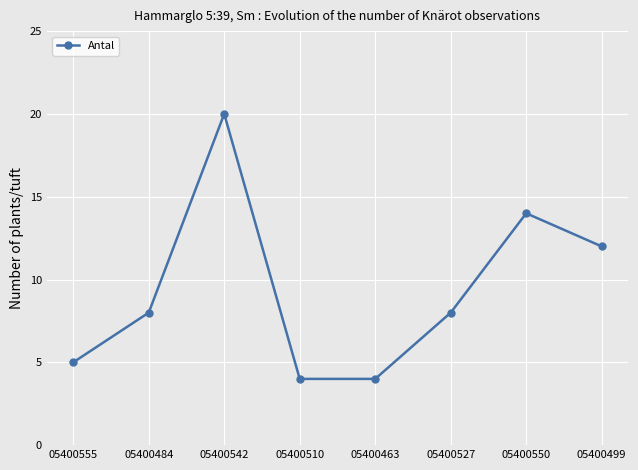

Where is the data nearest to the value 12?

05400499